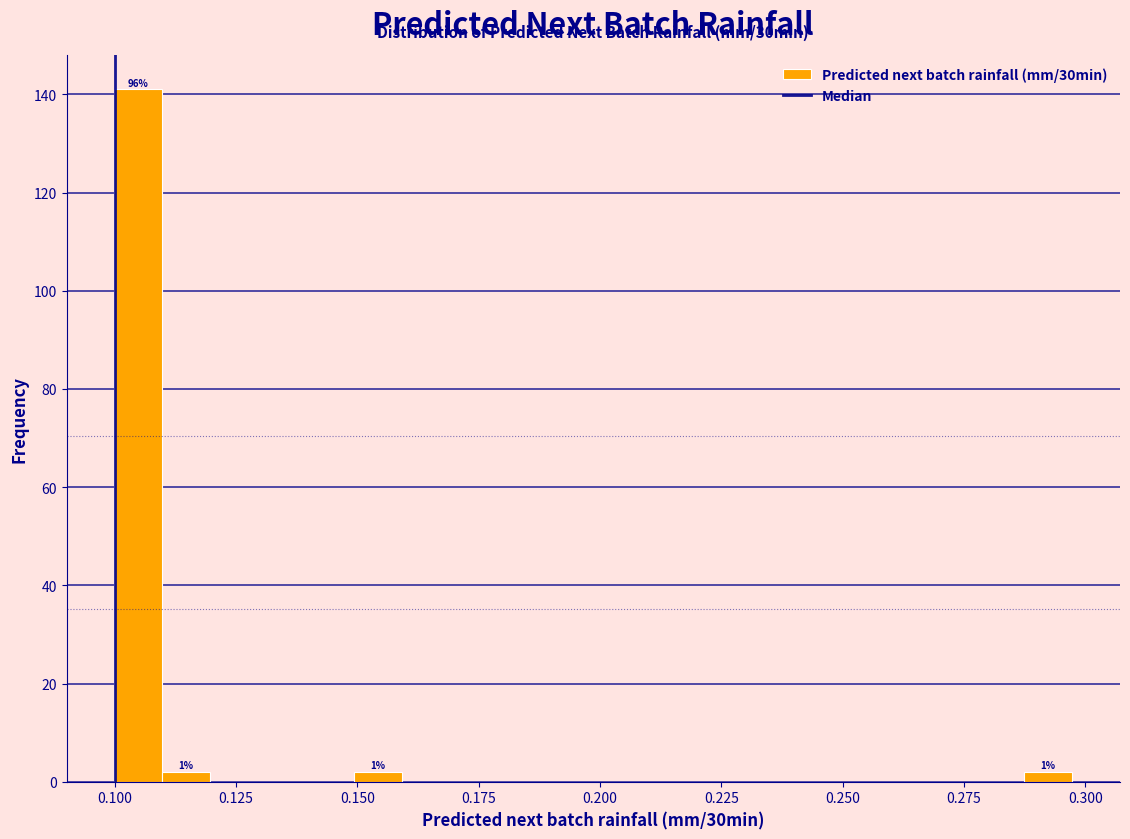

Around what value on the x-axis is the tallest bar? Give the approximate position of its centre, as read against the axis.

0.105